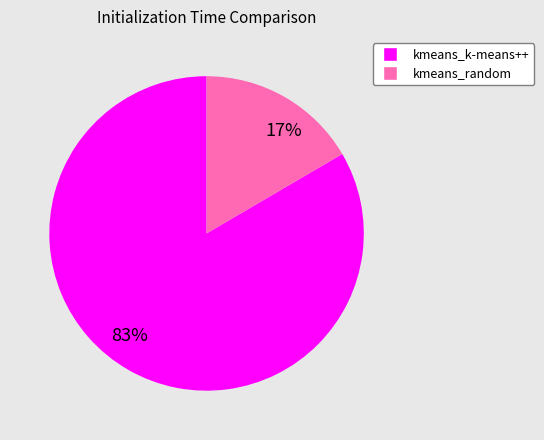

Is it true that kmeans_random is 24% of the pie?

False